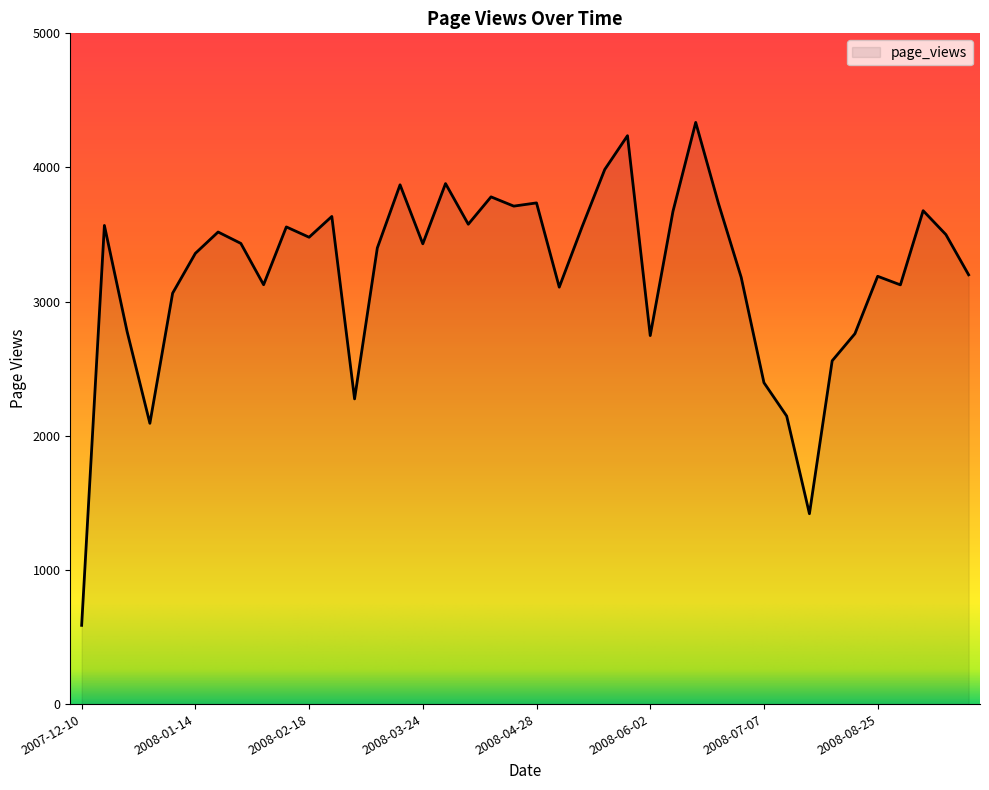

What is the smallest value displayed?

587